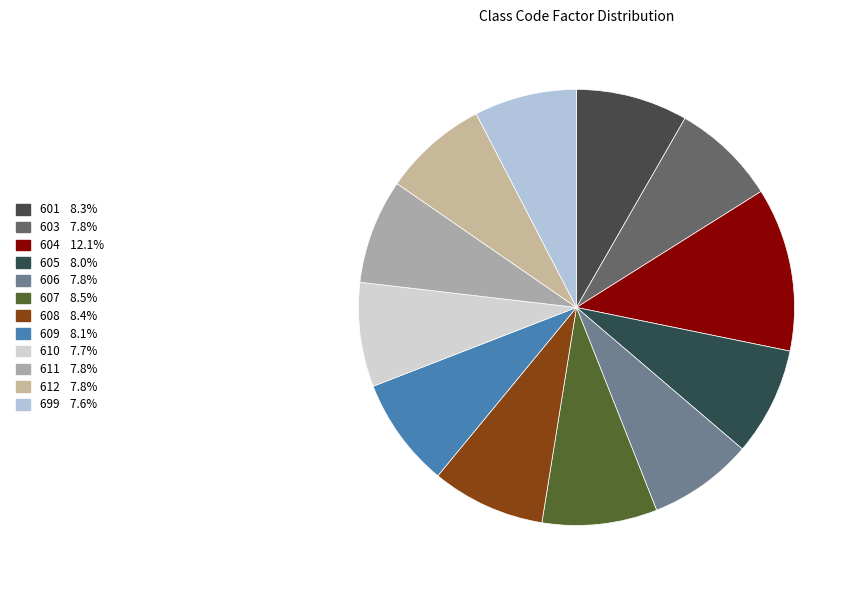

What percentage is the 611 slice, to the nearest percent?

8%